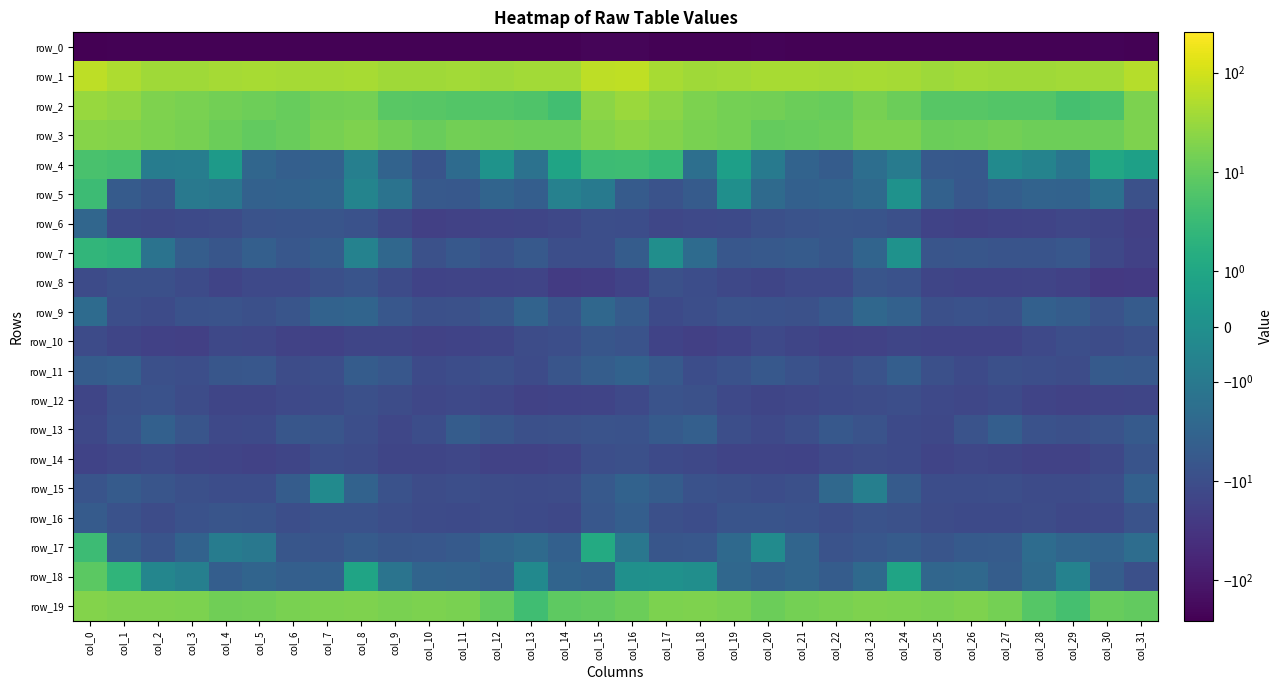

Where is row_5 nearest to the value -2?

col_20